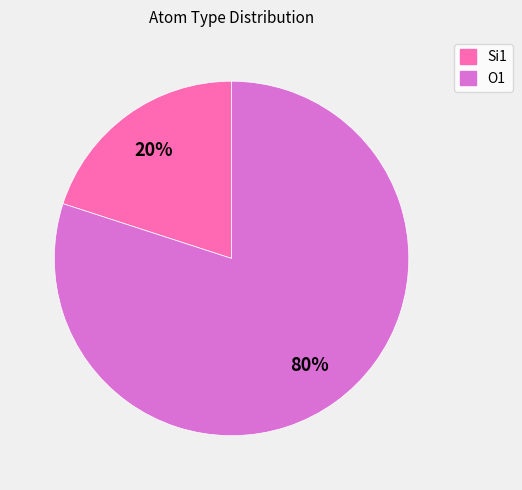

Between Si1 and O1, which is larger?

O1